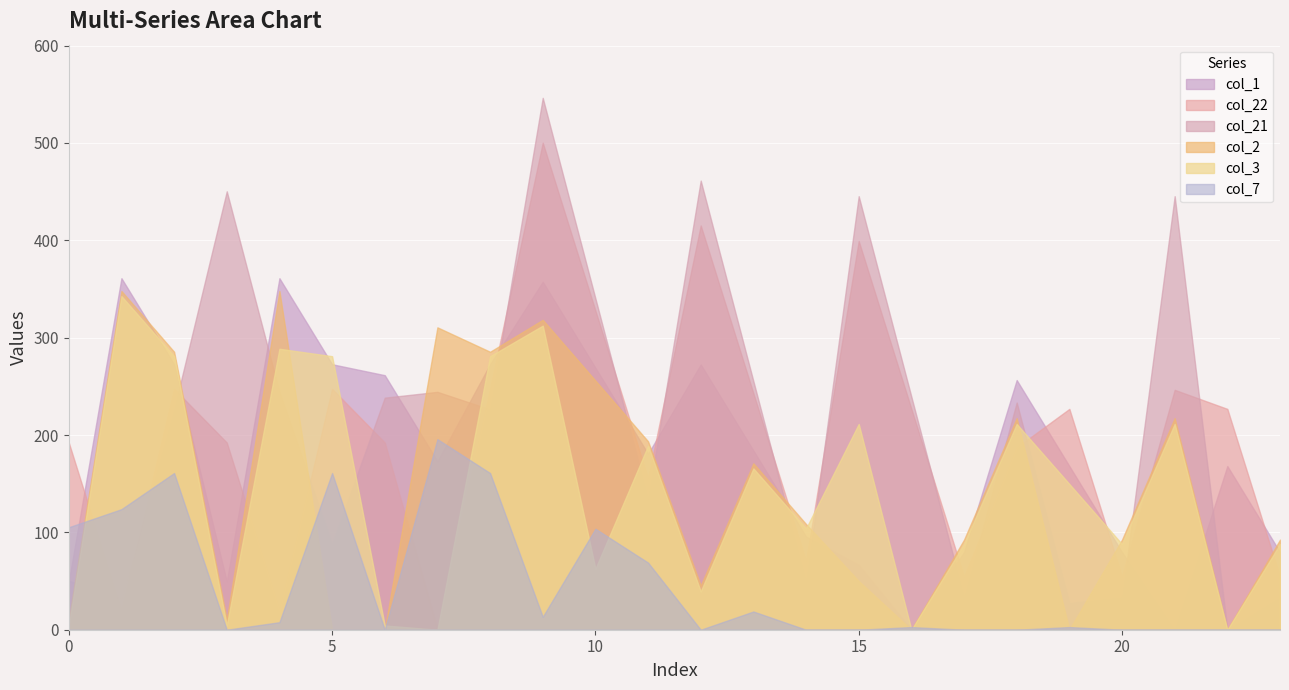

At which category does col_22 reach its first local peak?

2